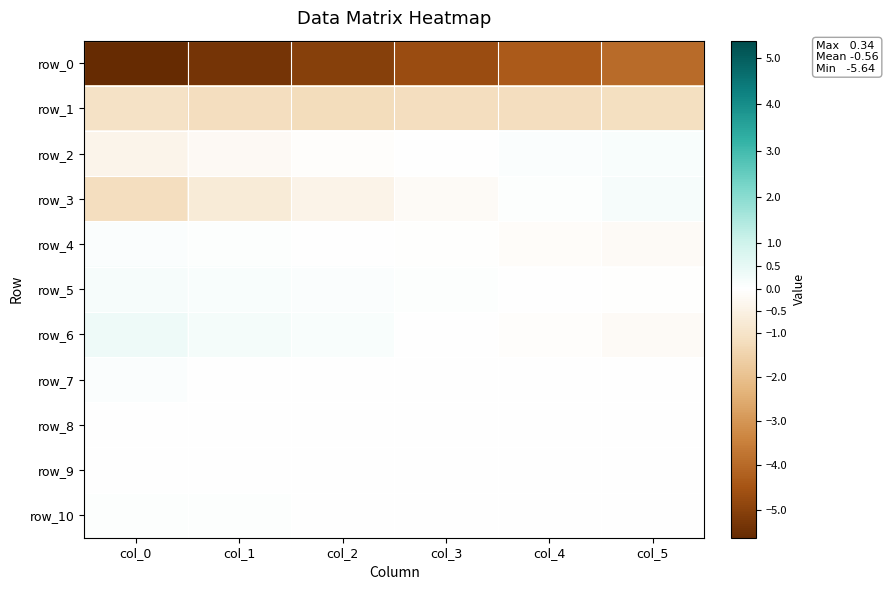

How many distinct data groups are displayed?

11